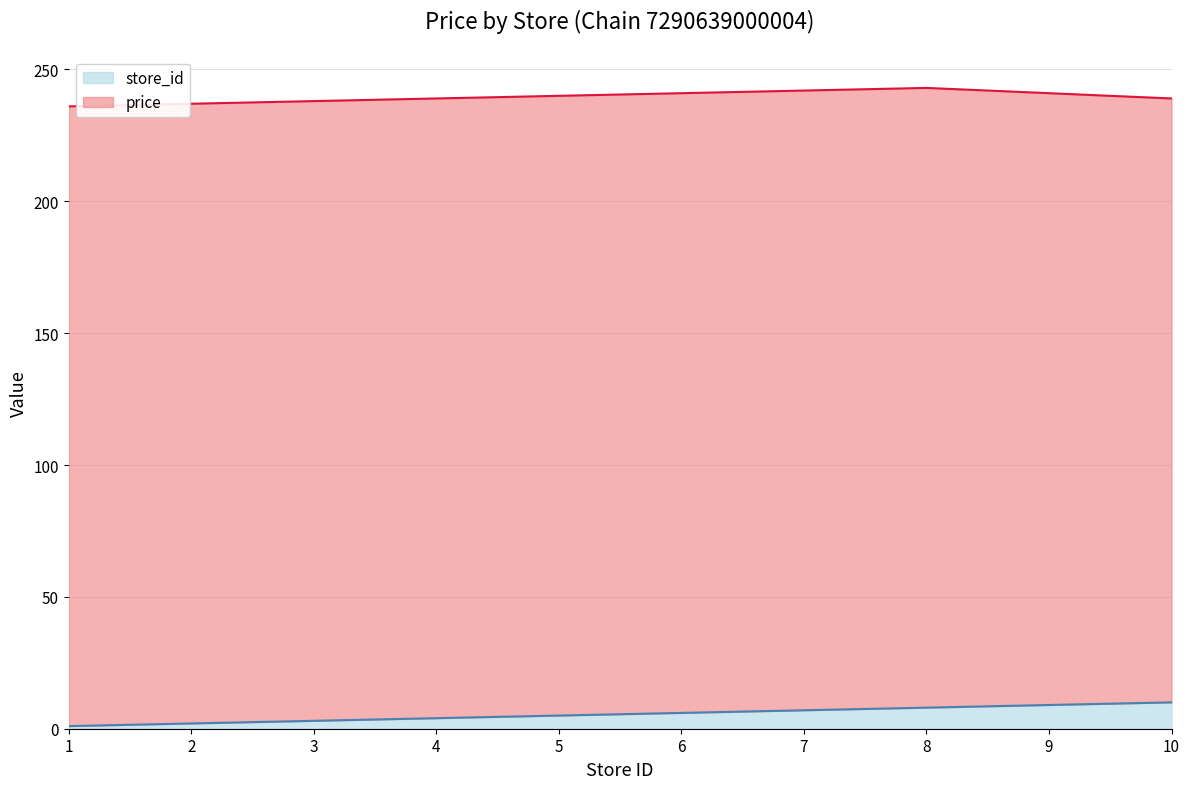

What is the difference between the maximum and minimum values in the store_id series?

9